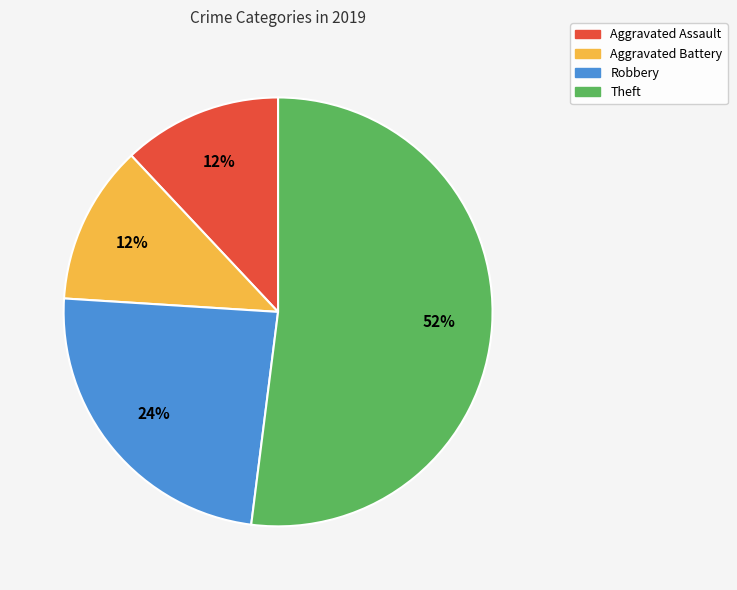

Which category has the biggest portion of the pie?

Theft